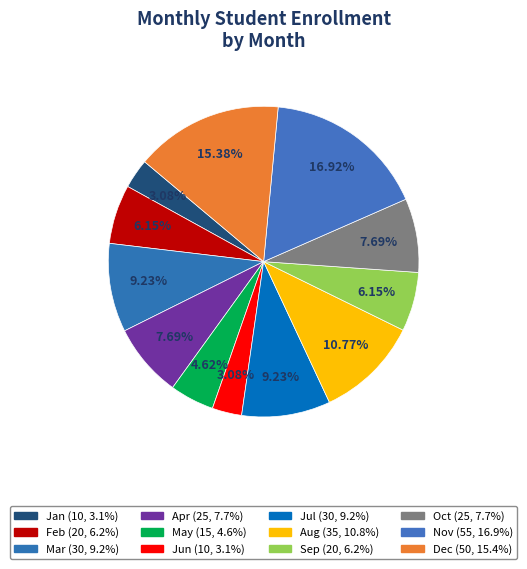

The Jul slice represents 9% of the pie. True or false?

True